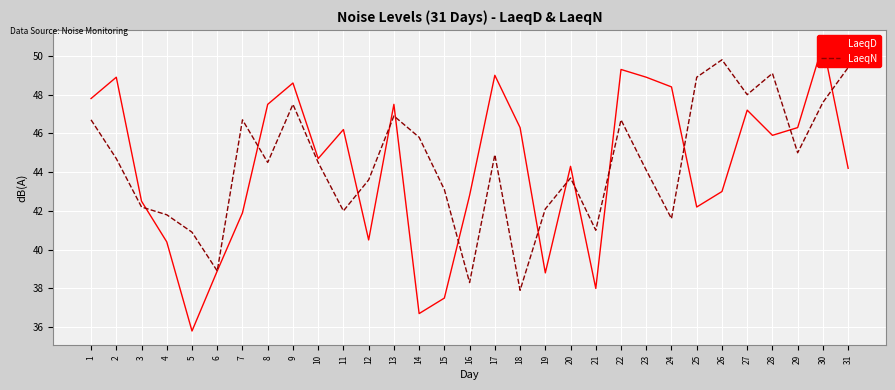

What is the average value of the LaeqD series?

44.2